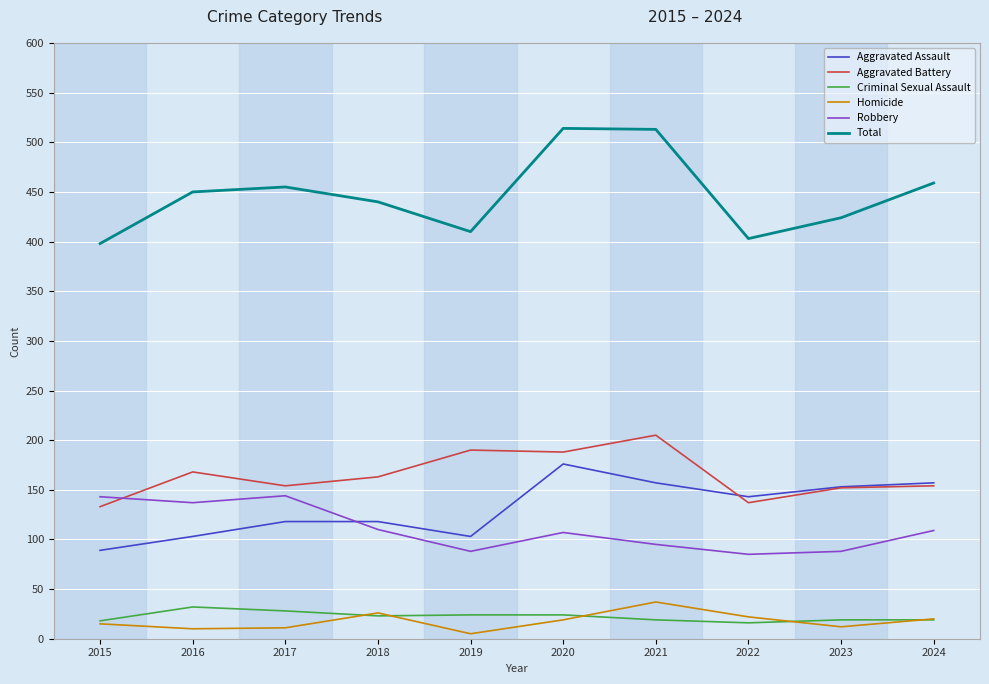

True or false: Robbery has a value of 110 at 2018.

True